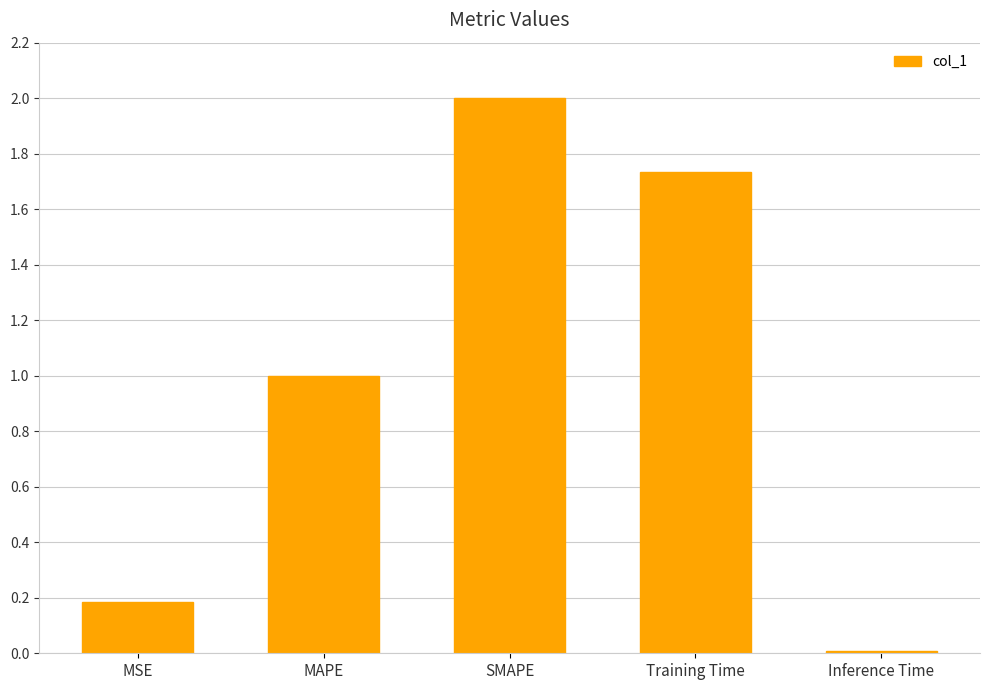

What is the average value?

1.0